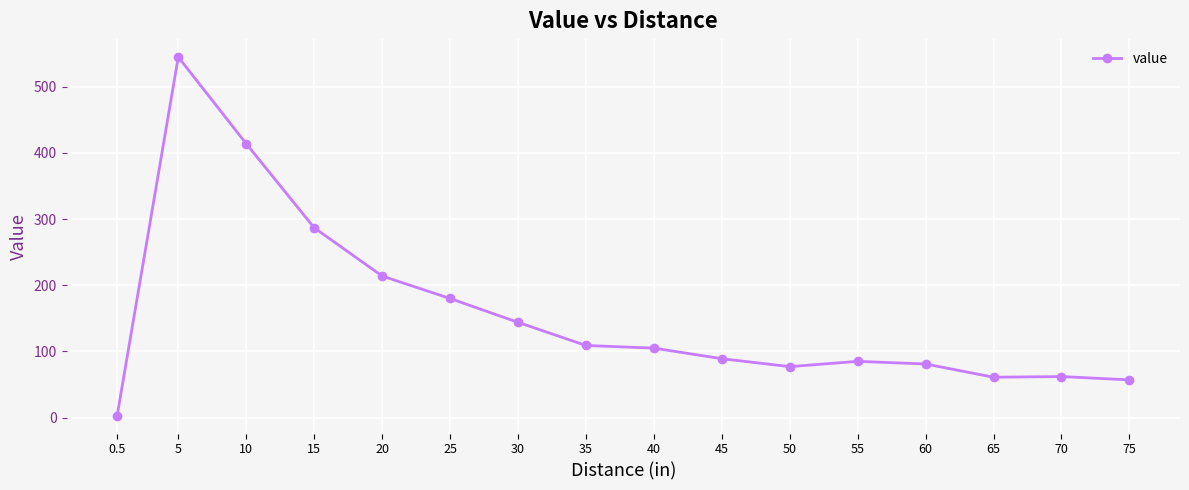

What is the ratio of the value at 45 to the value at 65?

1.5